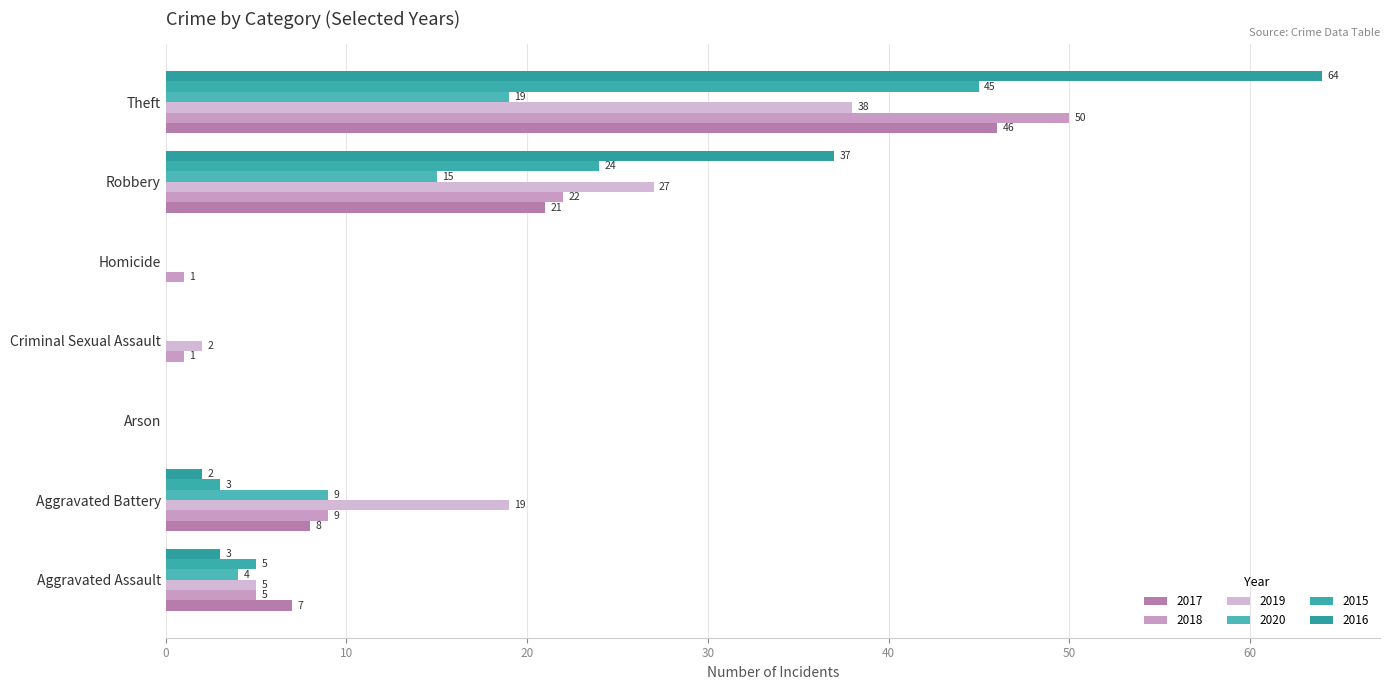

The 2017 series shows -19 at Homicide. True or false?

False